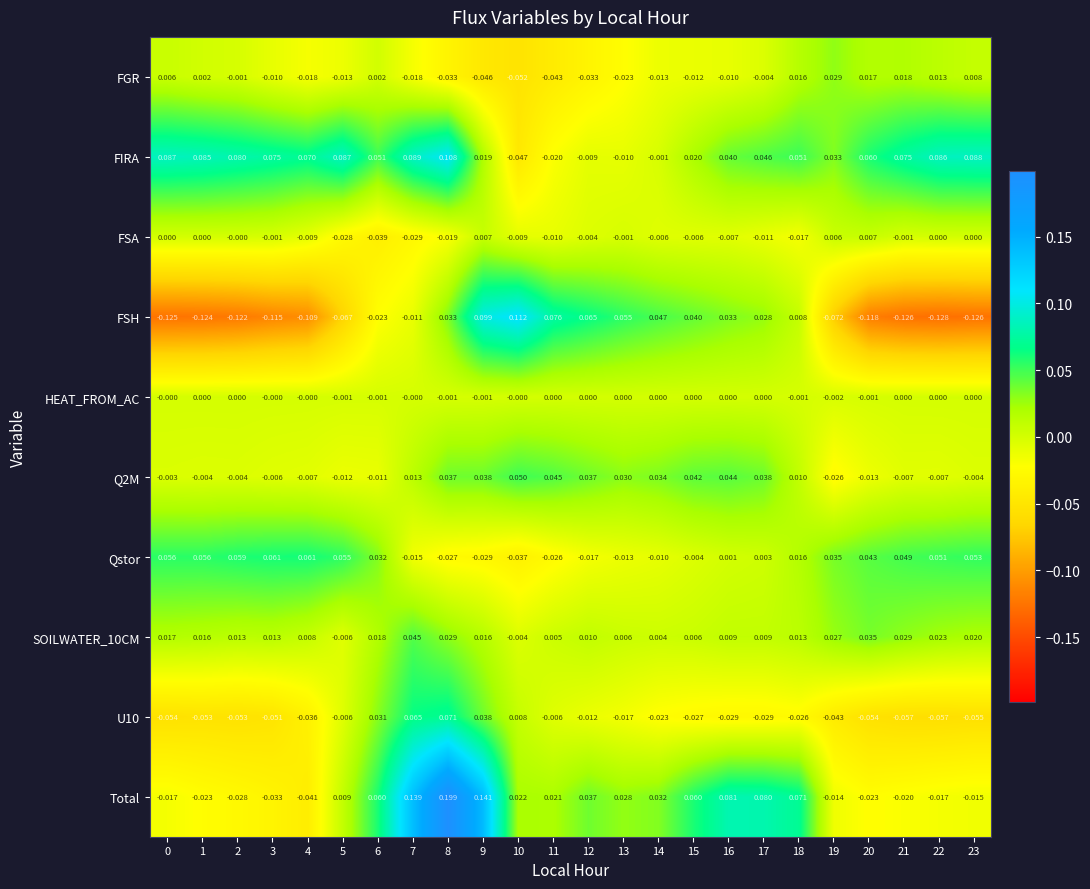

At how many categories does at least one series exceed 0?

24